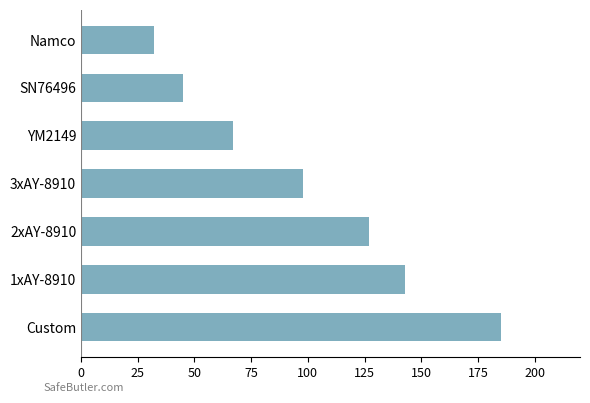

List the labels in order of value, largest first.

Custom, 1xAY-8910, 2xAY-8910, 3xAY-8910, YM2149, SN76496, Namco